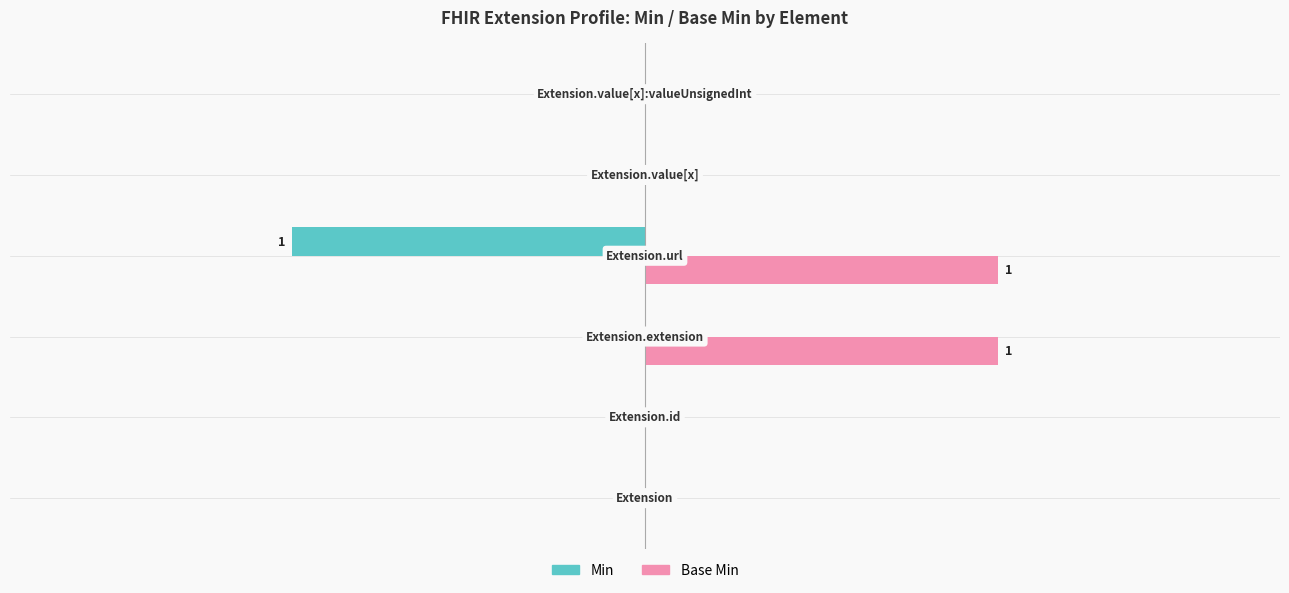

What are all the series names shown in the legend?

Min, Base Min